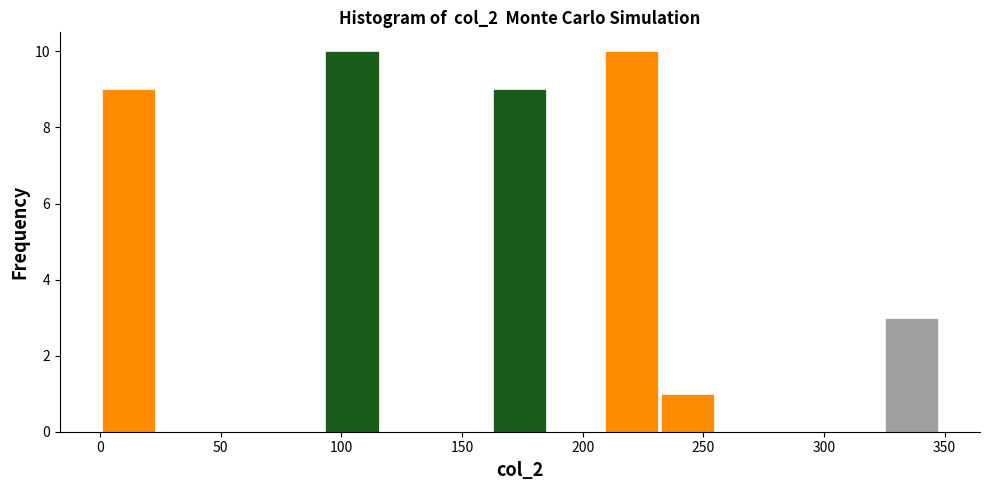

Reading left to right, list every bar in this chart as the range it spans on the x-axis followed by its height. Neither the bar edges nor the heights are printed on the chart, so give them approximately, as read against the axes.

0 to 25: 9
25 to 45: 0
45 to 70: 0
70 to 95: 0
95 to 115: 10
115 to 140: 0
140 to 160: 0
160 to 185: 9
185 to 210: 0
210 to 230: 10
230 to 255: 1
255 to 280: 0
280 to 300: 0
300 to 325: 0
325 to 350: 3